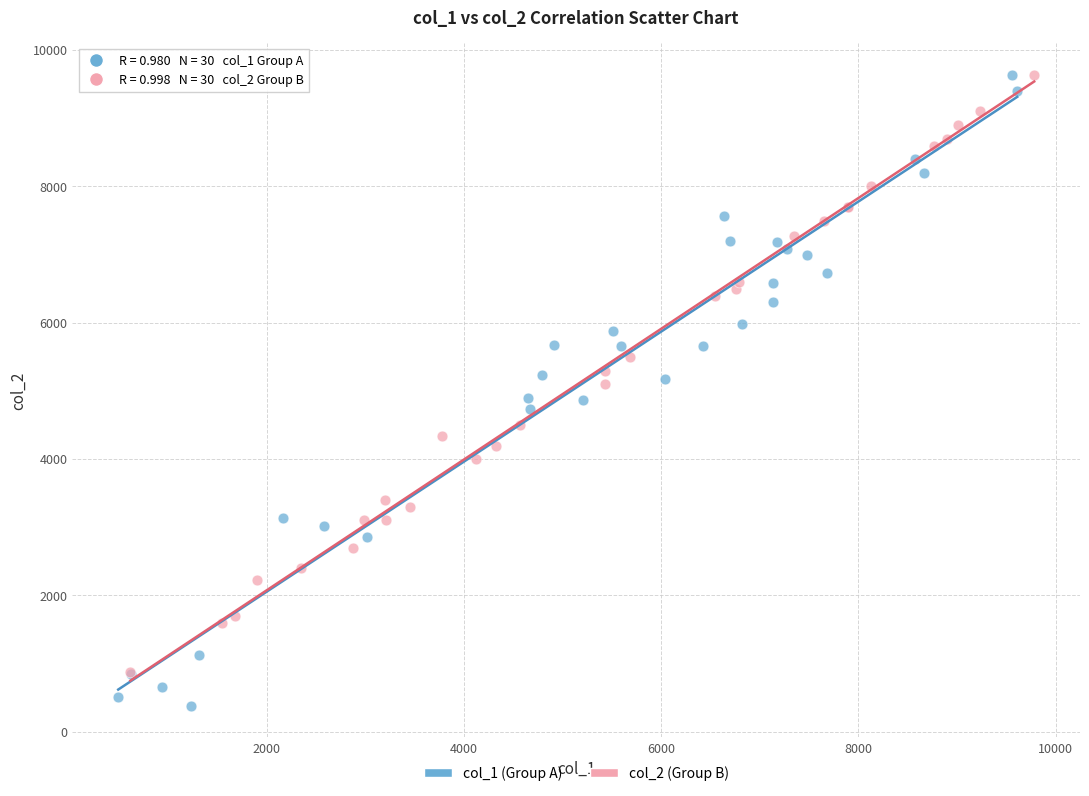

Which series has the largest Y range (max minus min)?

col_1 (Group A)